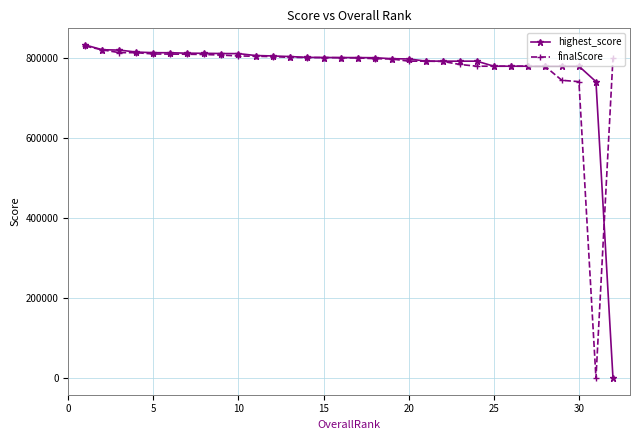

What is the highest value of the finalScore series?

830576.7